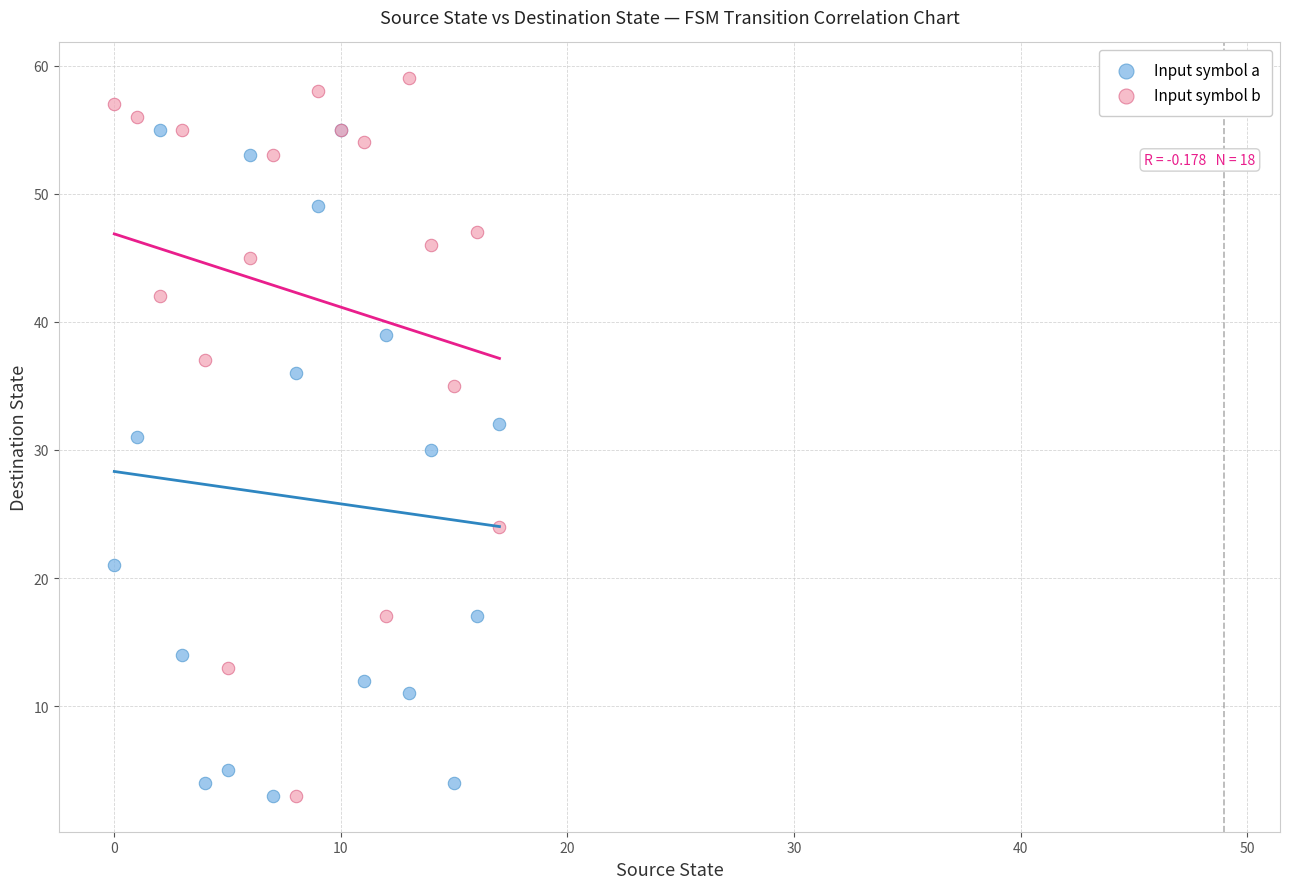

In the Input symbol a series, what Y value is closest to 29?

30